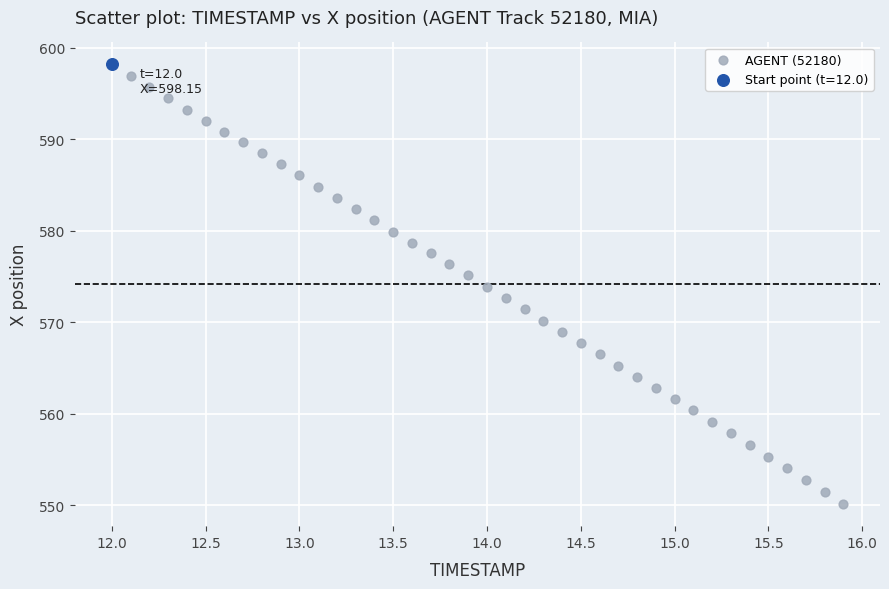

What are all the series names shown in the legend?

AGENT (52180), Start point (t=12.0)